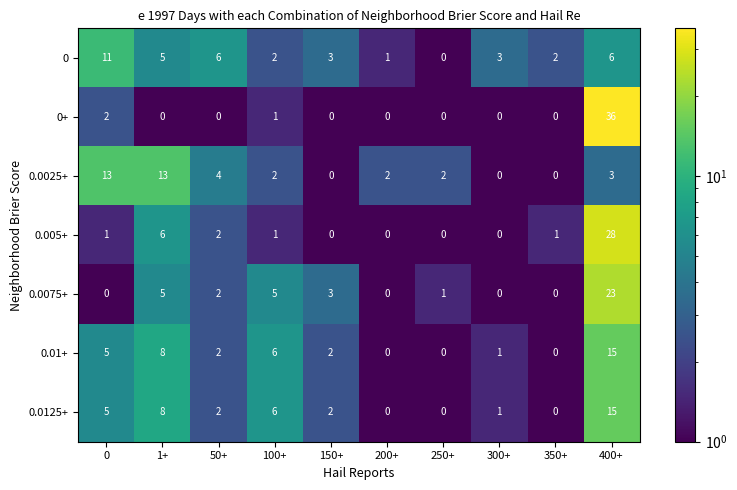

Is it true that 0.0075+ equals 4 at 150+?

False